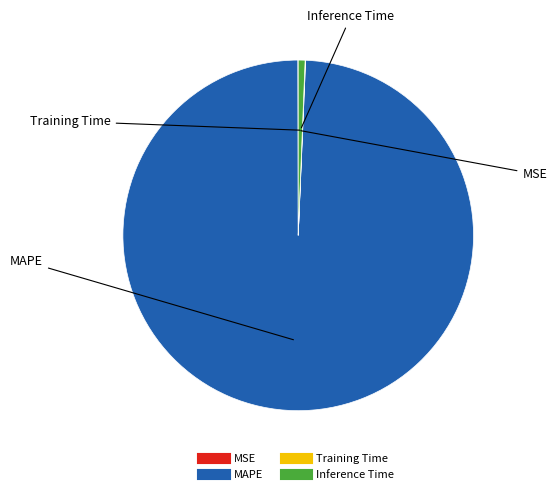

The Inference Time slice represents 1% of the pie. True or false?

True